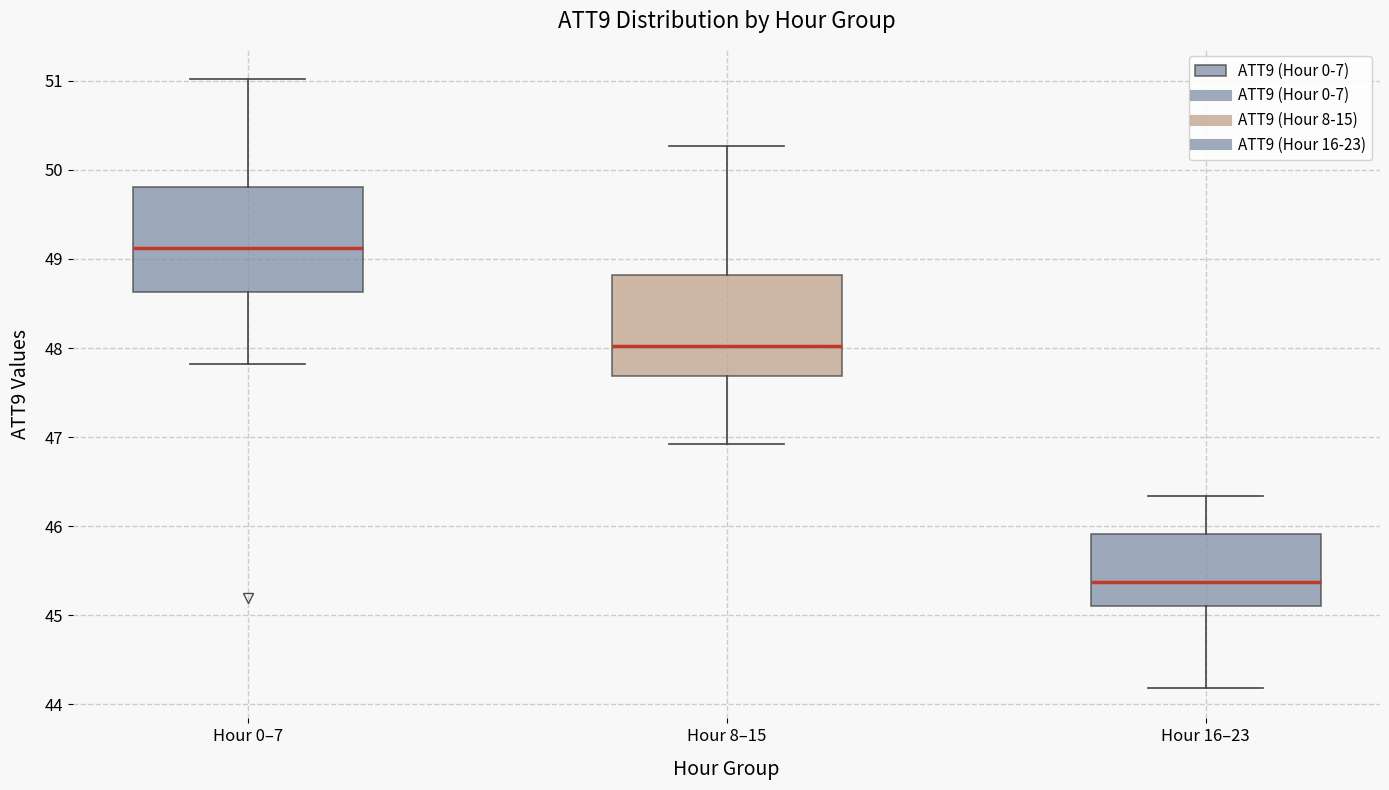

Where does the upper whisker of the box for Hour 16–23 end on the y-axis? The values are not printed on the chart, so give them approximately, as read against the axis.

46.3